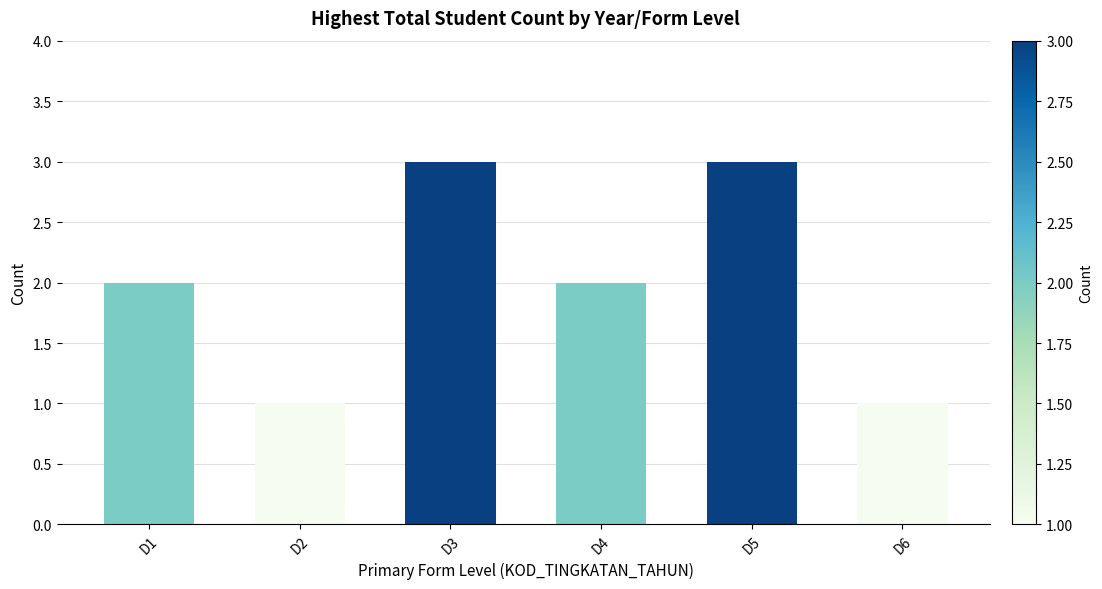

Reading left to right, list all the values displayed in this chart.

2	1	3	2	3	1